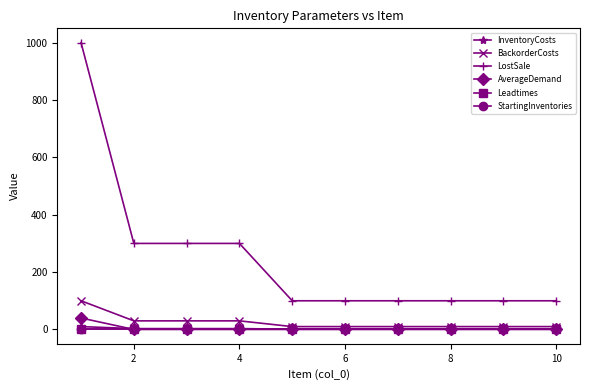

True or false: BackorderCosts and LostSale cross at least once.

False